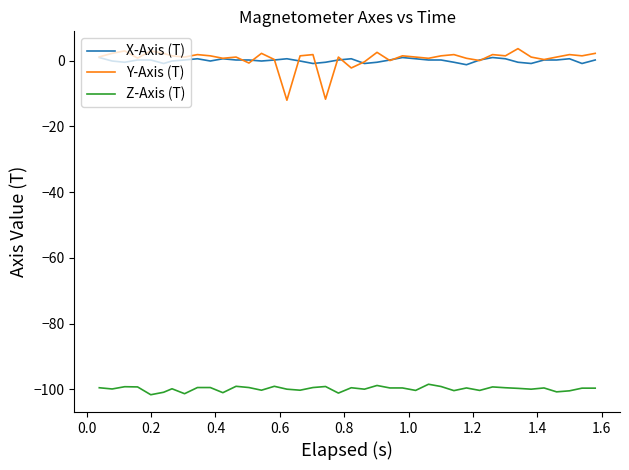

What is the difference between the maximum and minimum values in the Z-Axis (T) series?

3.2